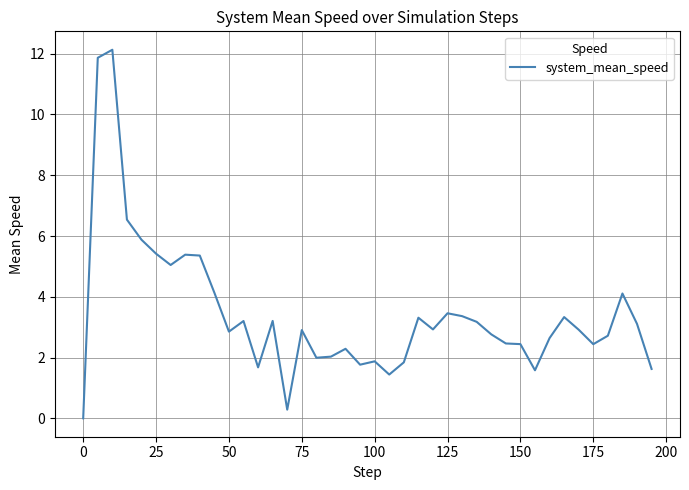

What is the difference between the maximum and minimum values?

12.1